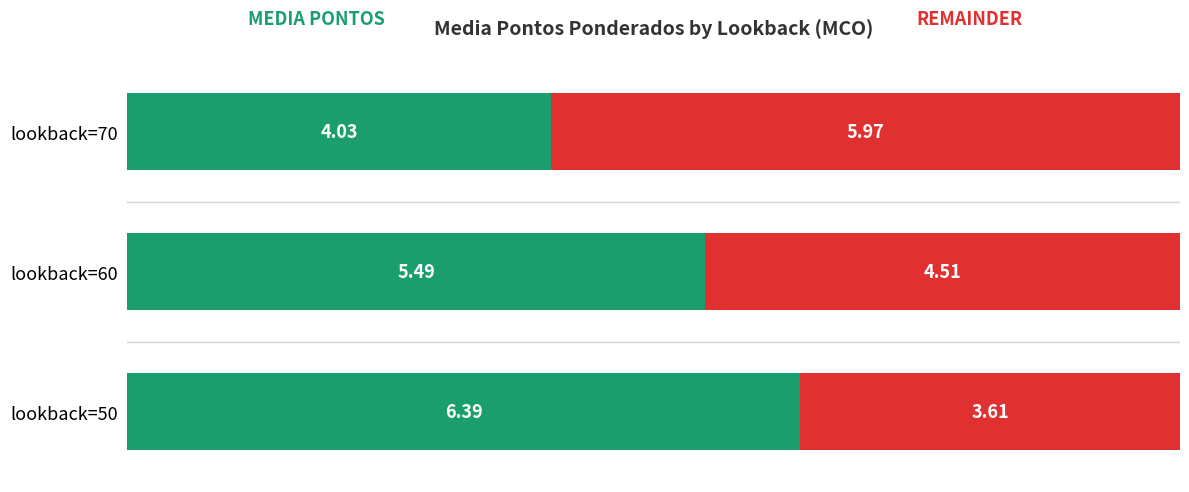

What is the total value across all series at lookback=50?

10.0